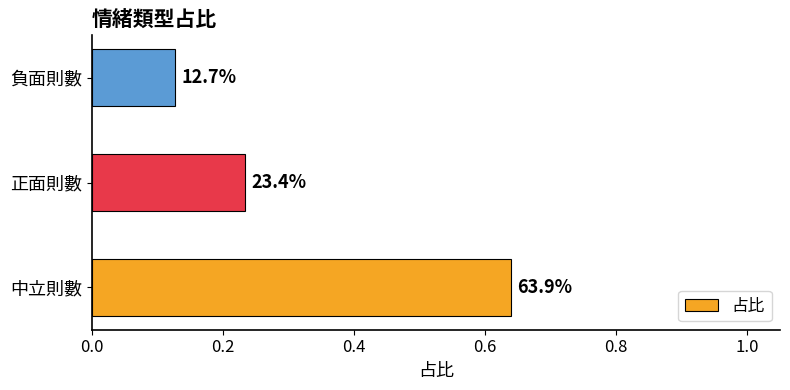

How many bars are there in total?

3